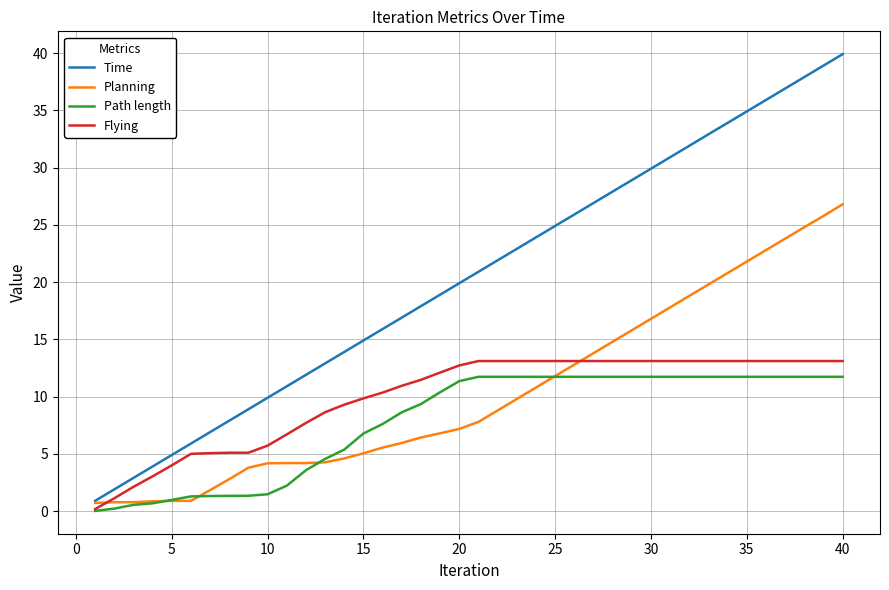

What is the minimum value for Time?

0.9